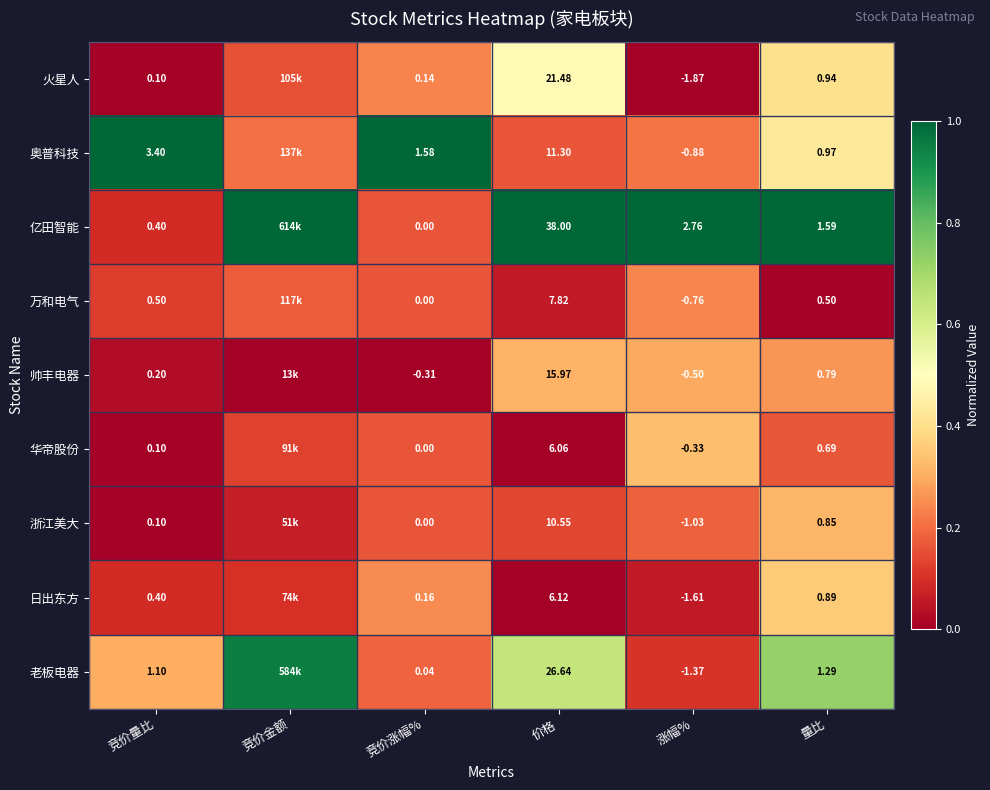

True or false: 华帝股份 has a value of 0.5 at 涨幅%.

False